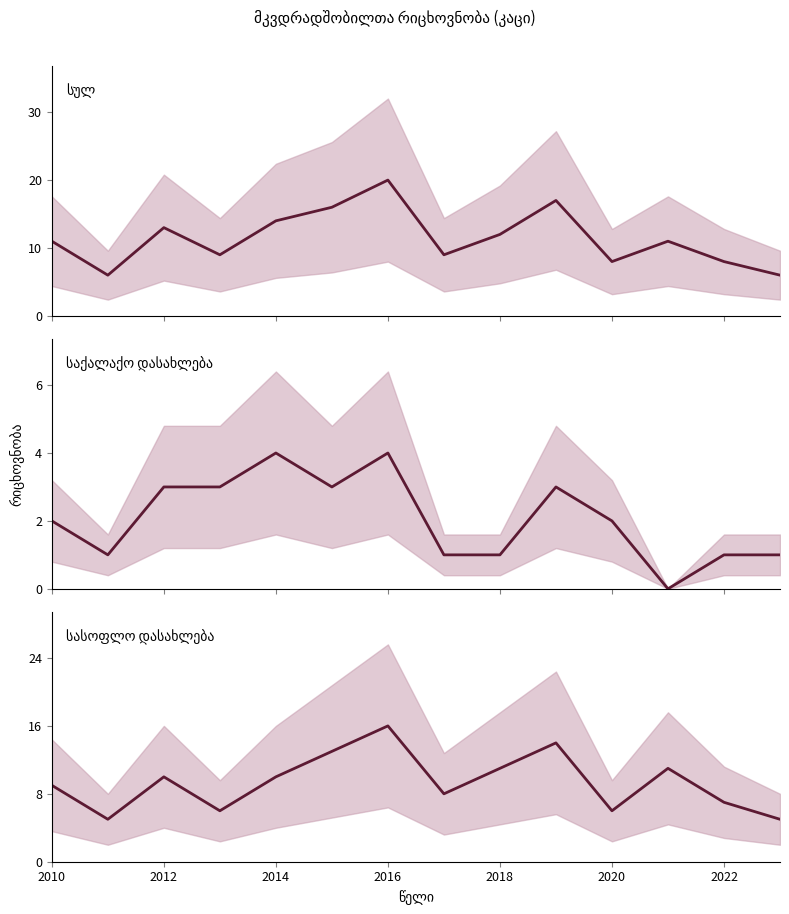

What is the average value of the სასოფლო დასახლება (median) series?

9